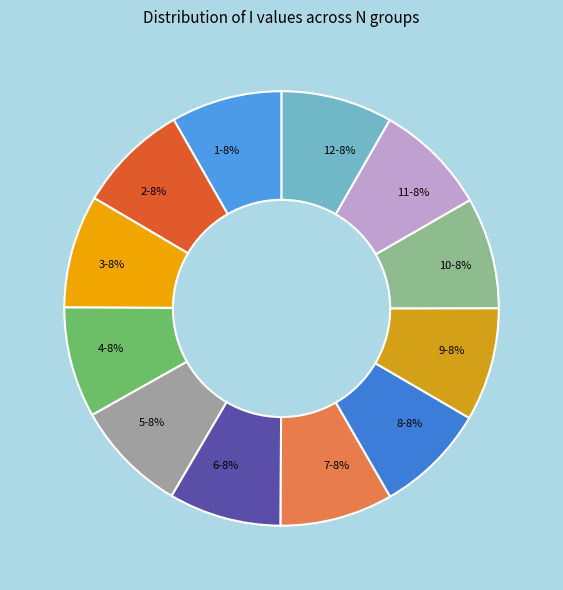

What is the ratio of the value at 10 to the value at 4?

1.0